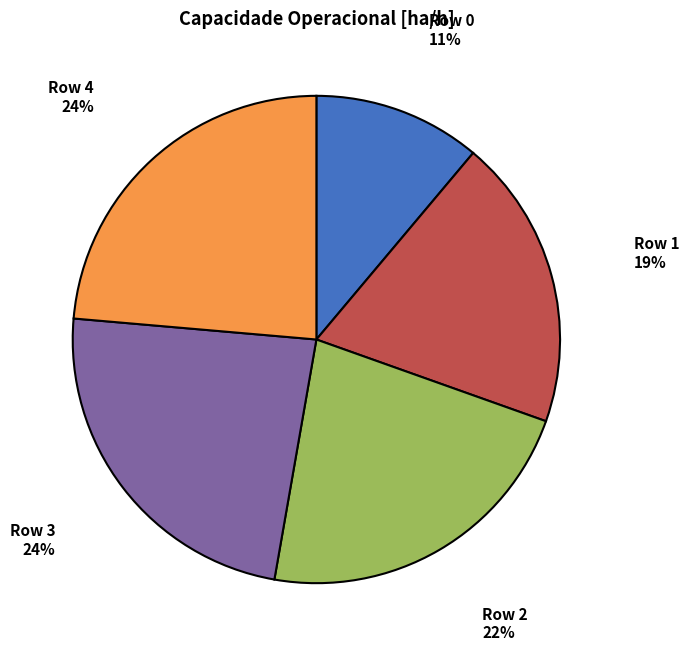

Is Row 4 the majority of the pie?

No